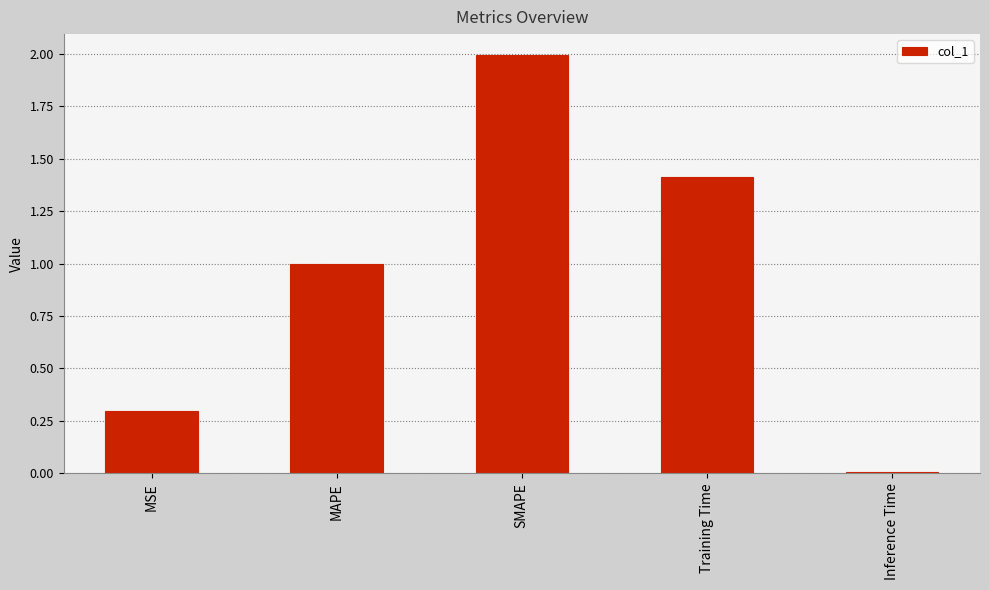

List the labels in order of value, largest first.

SMAPE, Training Time, MAPE, MSE, Inference Time